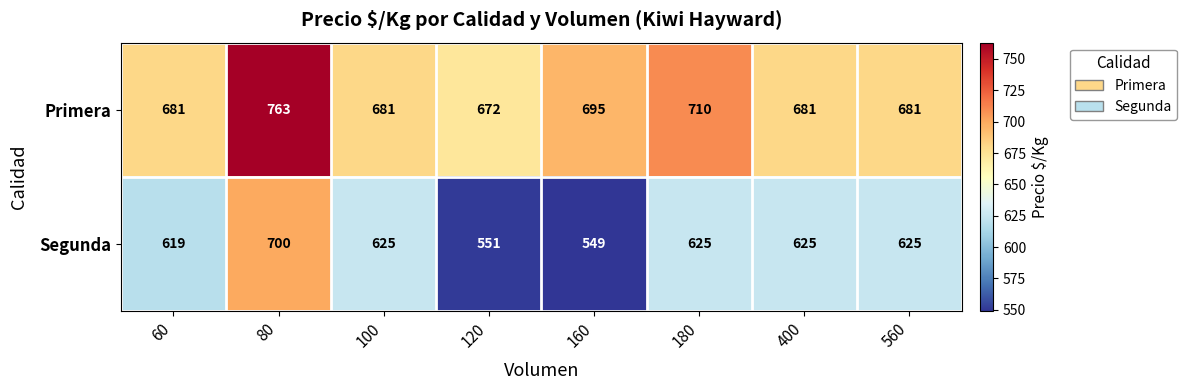

At how many categories does at least one series exceed 581?

8